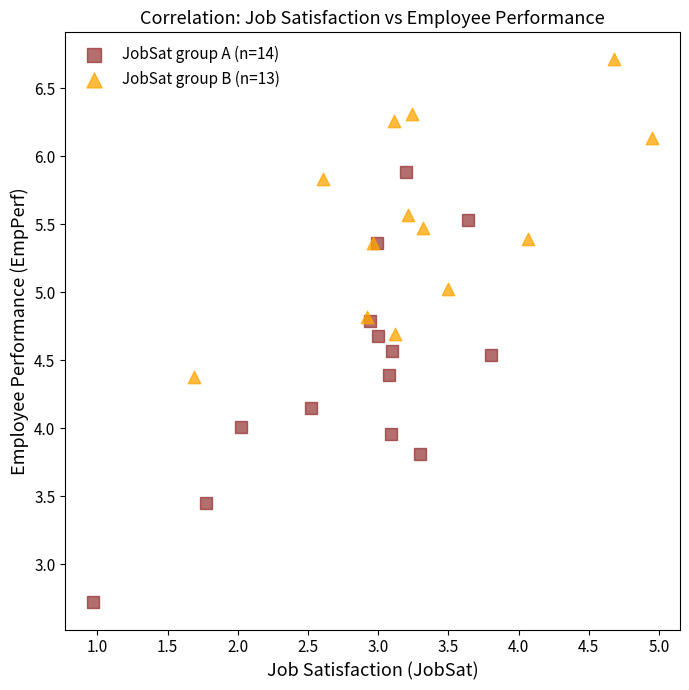

Which series reaches the minimum Y coordinate?

JobSat group A (n=14)